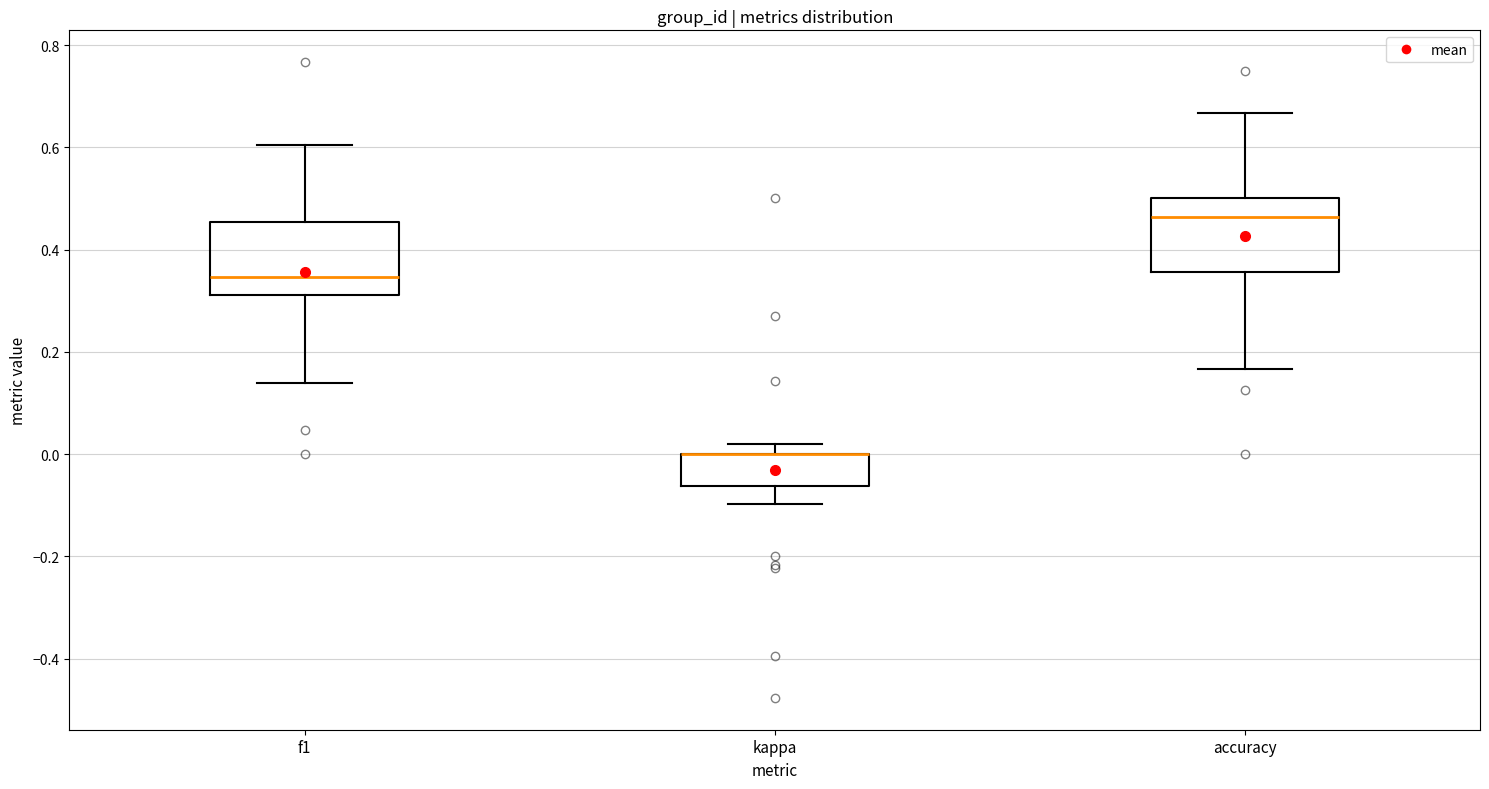

Where does the lower whisker of the box for accuracy end on the y-axis? The values are not printed on the chart, so give them approximately, as read against the axis.

0.16